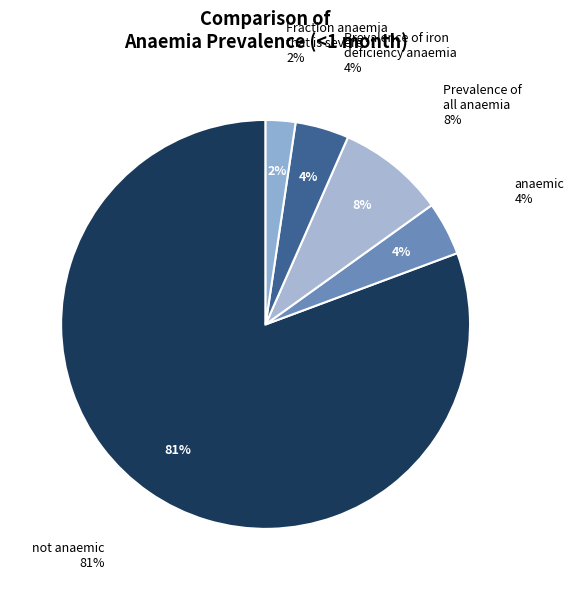

What is the largest slice in the pie chart?

not anaemic